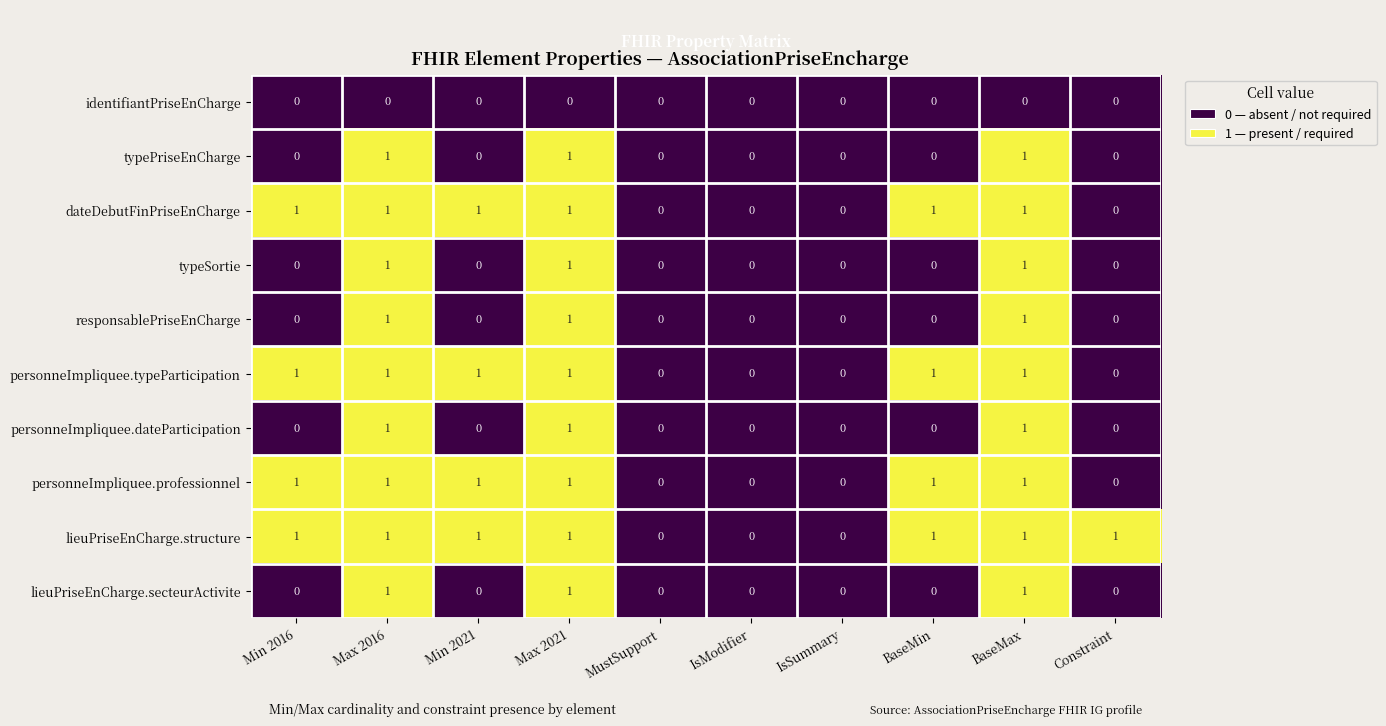

The dateDebutFinPriseEnCharge series shows 1 at Min 2021. True or false?

True